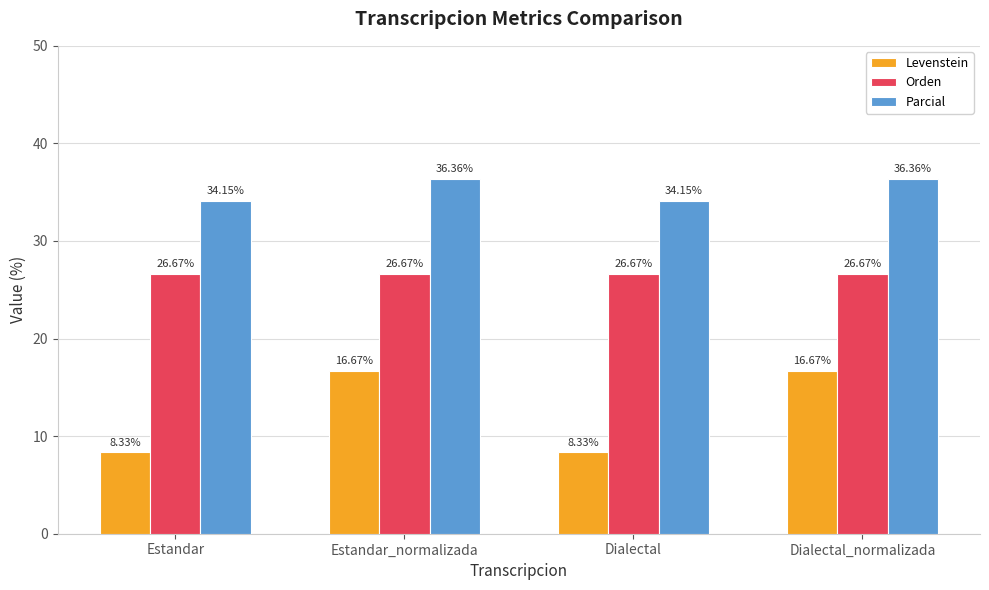

Rank the series at Estandar from lowest to highest value.

Levenstein, Orden, Parcial